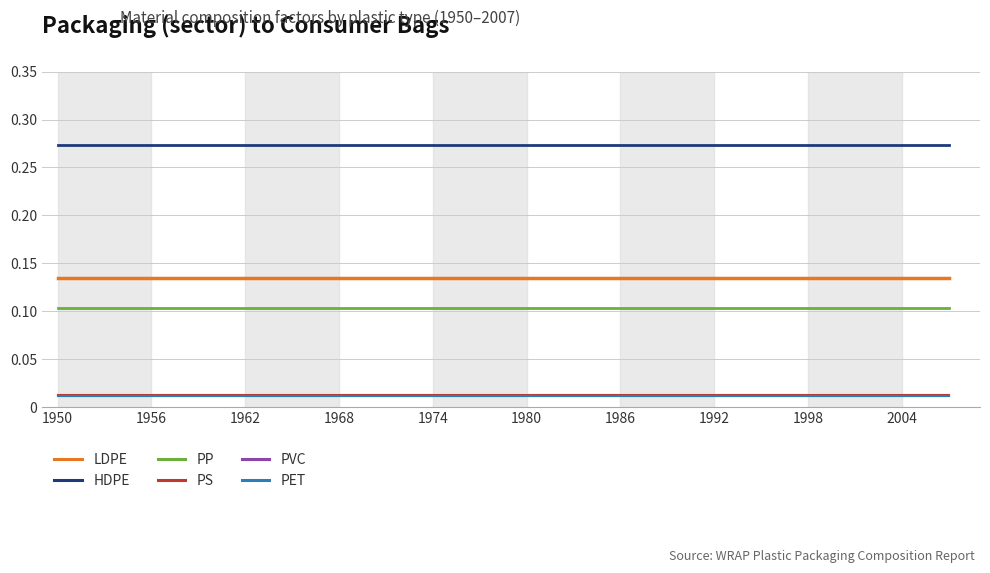

Count the number of data series in this chart.

6